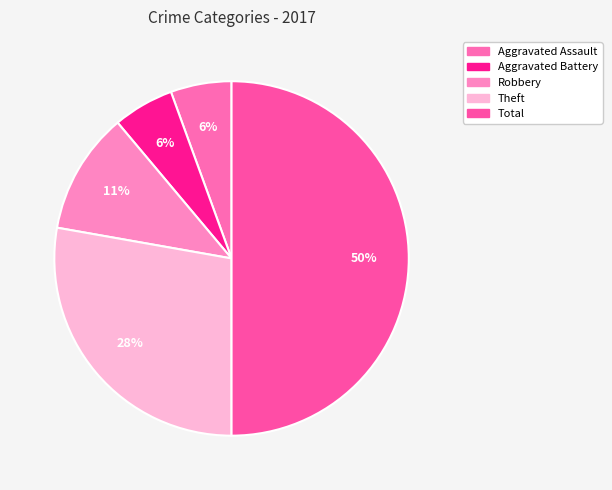

Which has a higher value, Aggravated Battery or Theft?

Theft